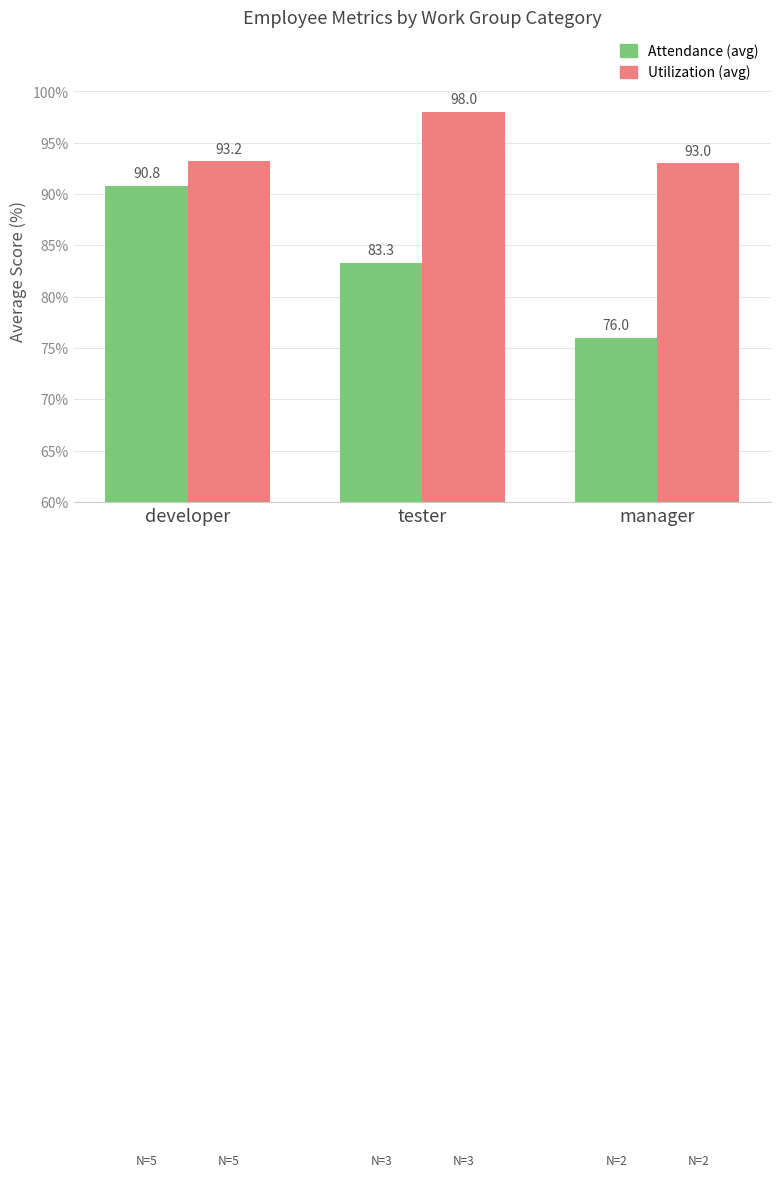

How many bars are there in total?

6